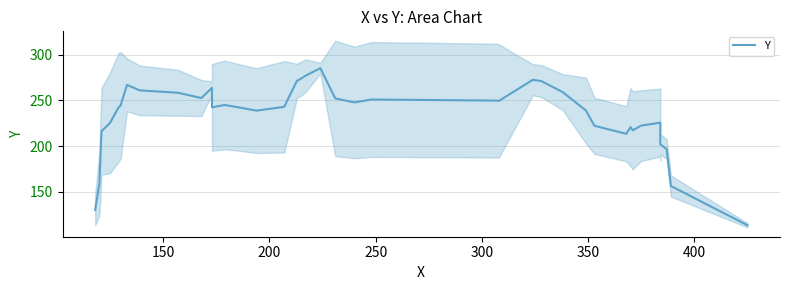

What is the difference between the maximum and minimum values?

172.2